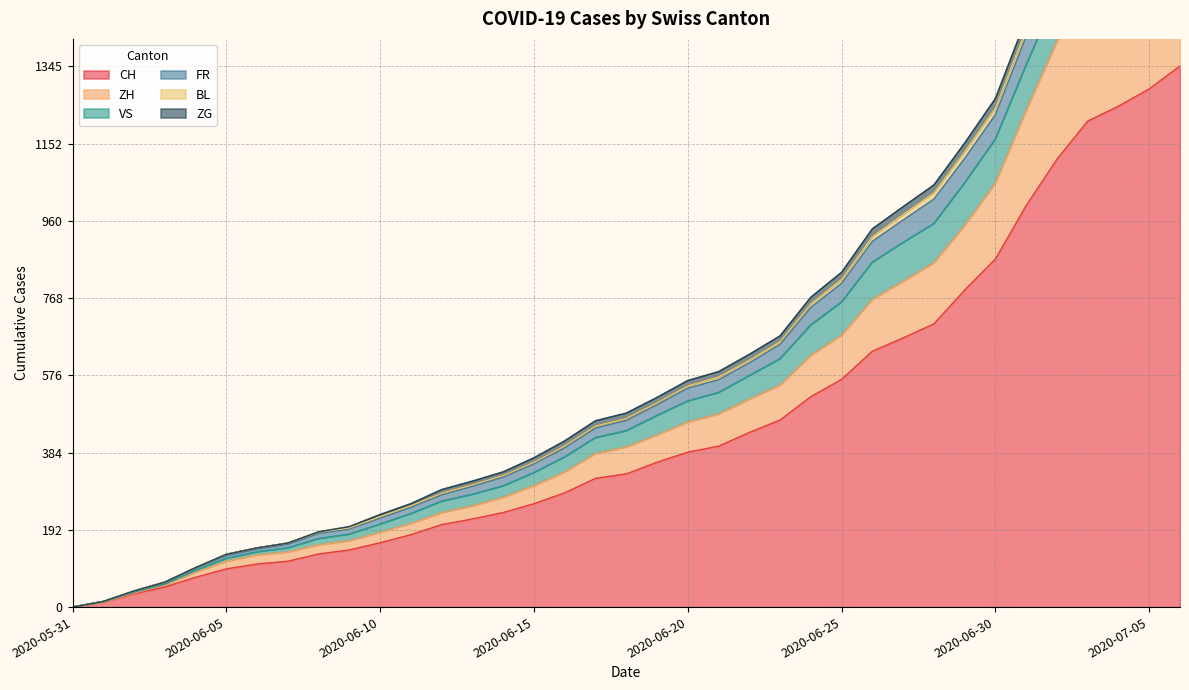

What is the approximate value of ZH at 2020-06-05?

114